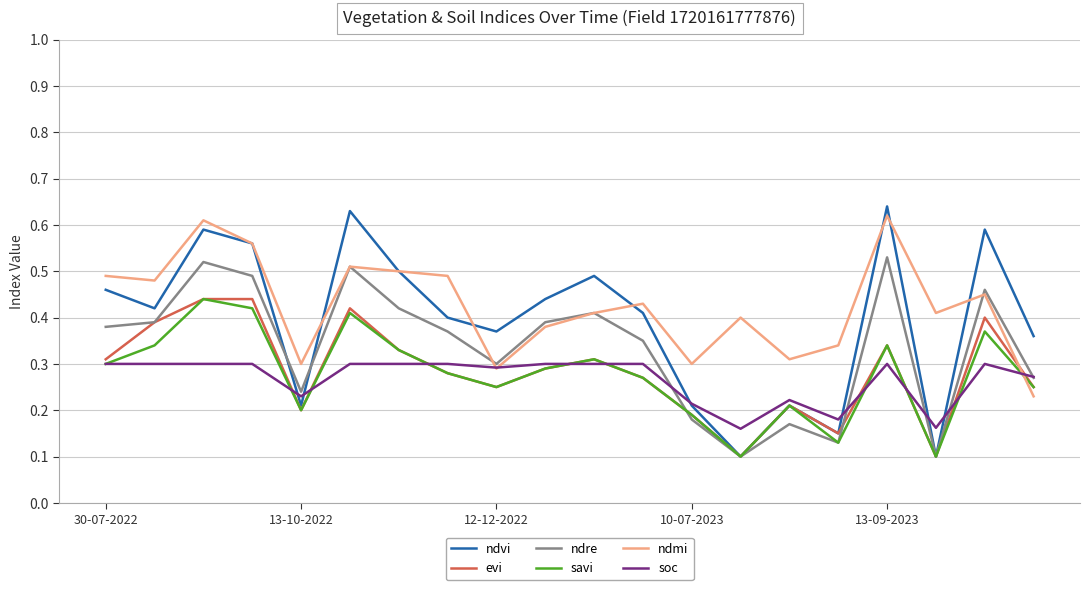

Which series has the widest spread of values?

ndvi